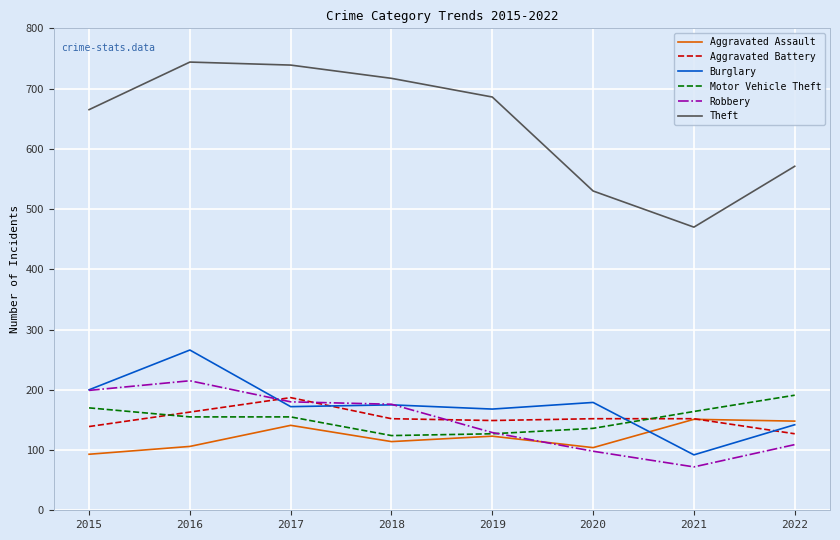

The Burglary series shows 95 at 2018. True or false?

False